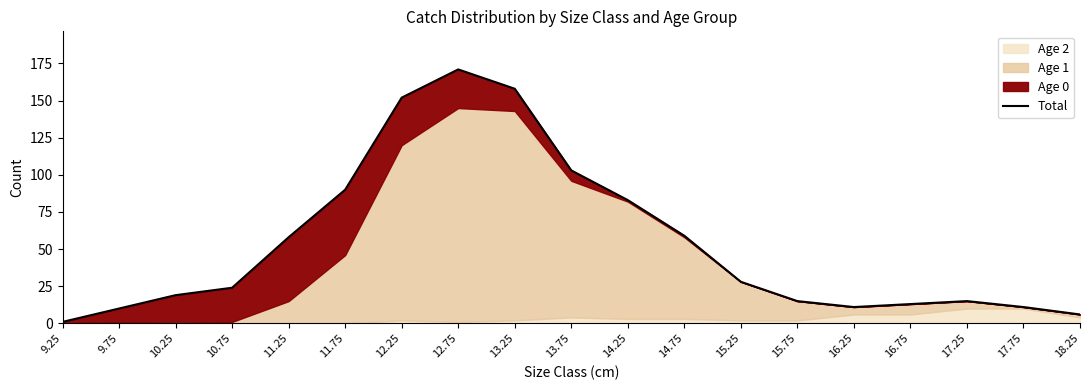

What is the label of the 13th point from the left?

15.25